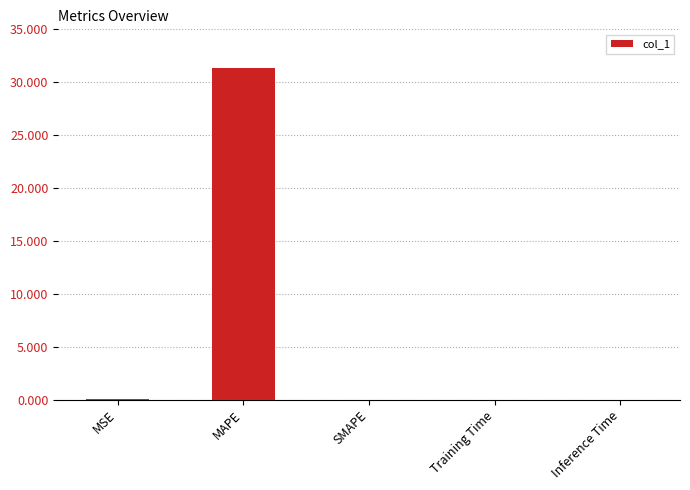

What is the sum of all values?

31.4